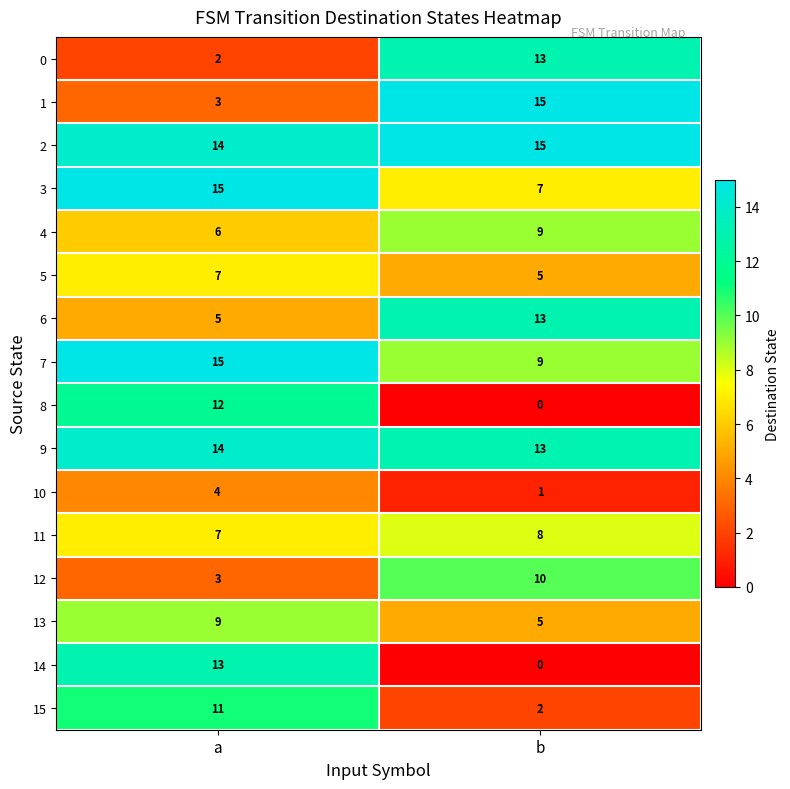

What is the sum of all 12 values?

13